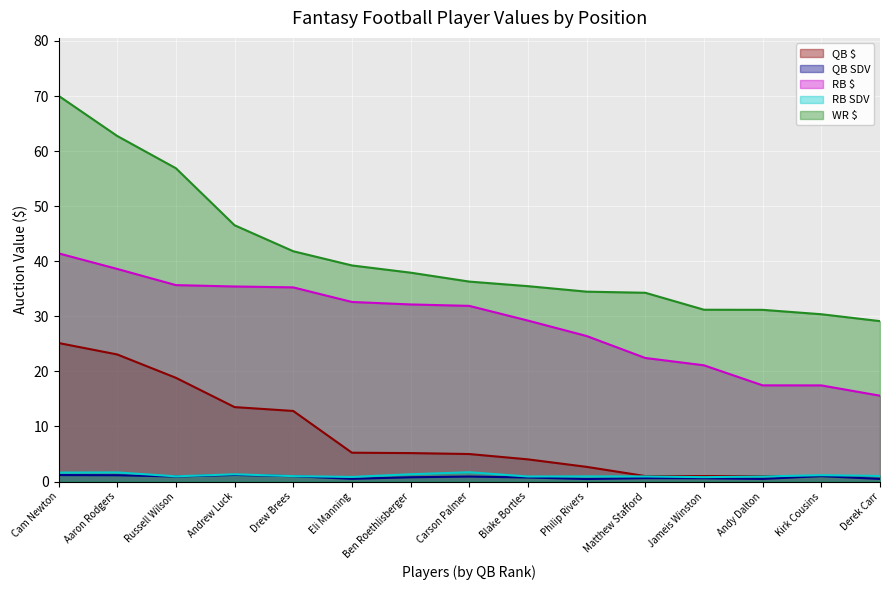

What is the difference between the highest and lowest values at Aaron Rodgers?

61.6